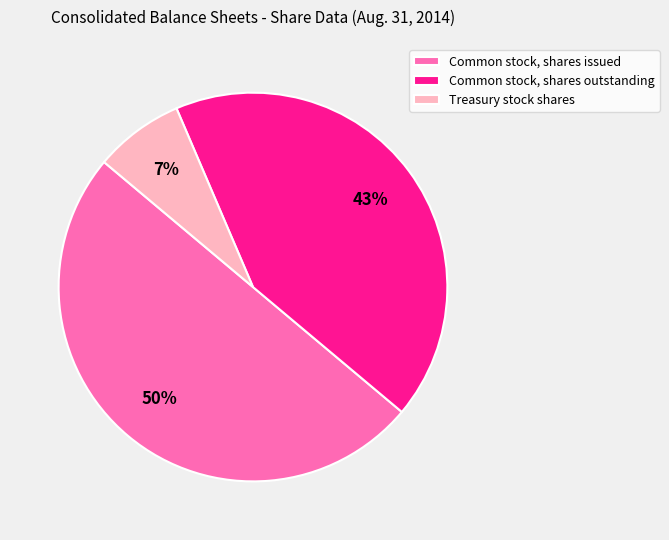

Does Common stock, shares outstanding represent more than half of the total?

No